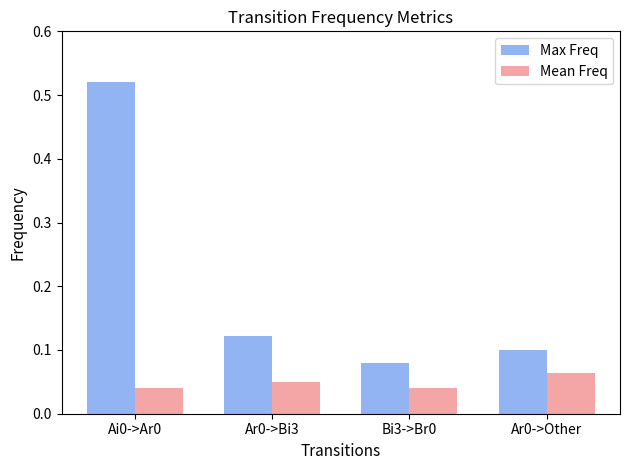

List the series in order of their peak value, highest first.

Max Freq, Mean Freq